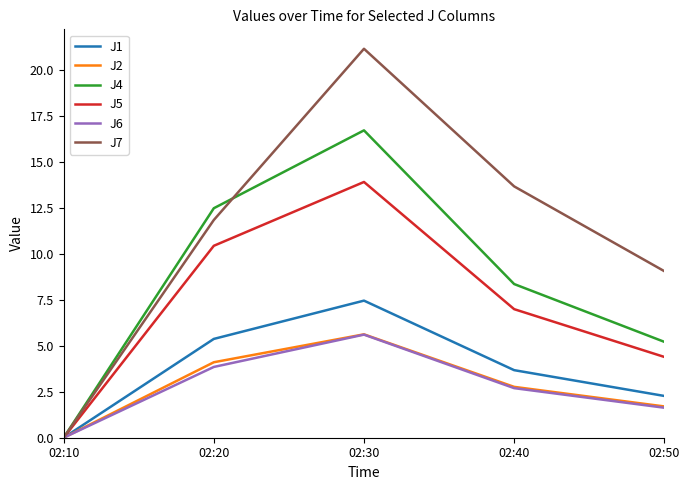

At which label does J4 reach its peak?

02:30